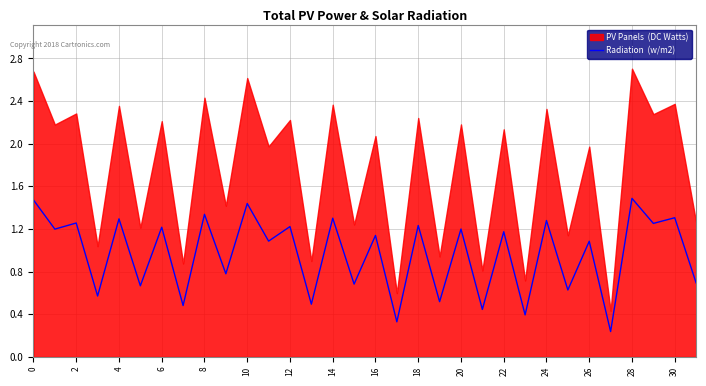

Which has a higher value, 19 or 20?

20